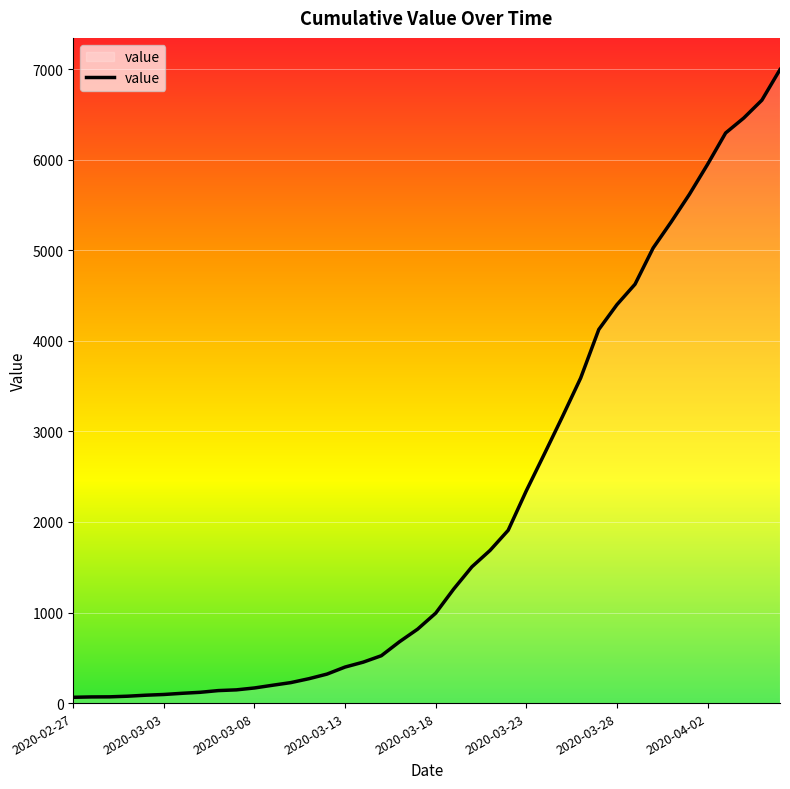

How many series are shown in this chart?

1